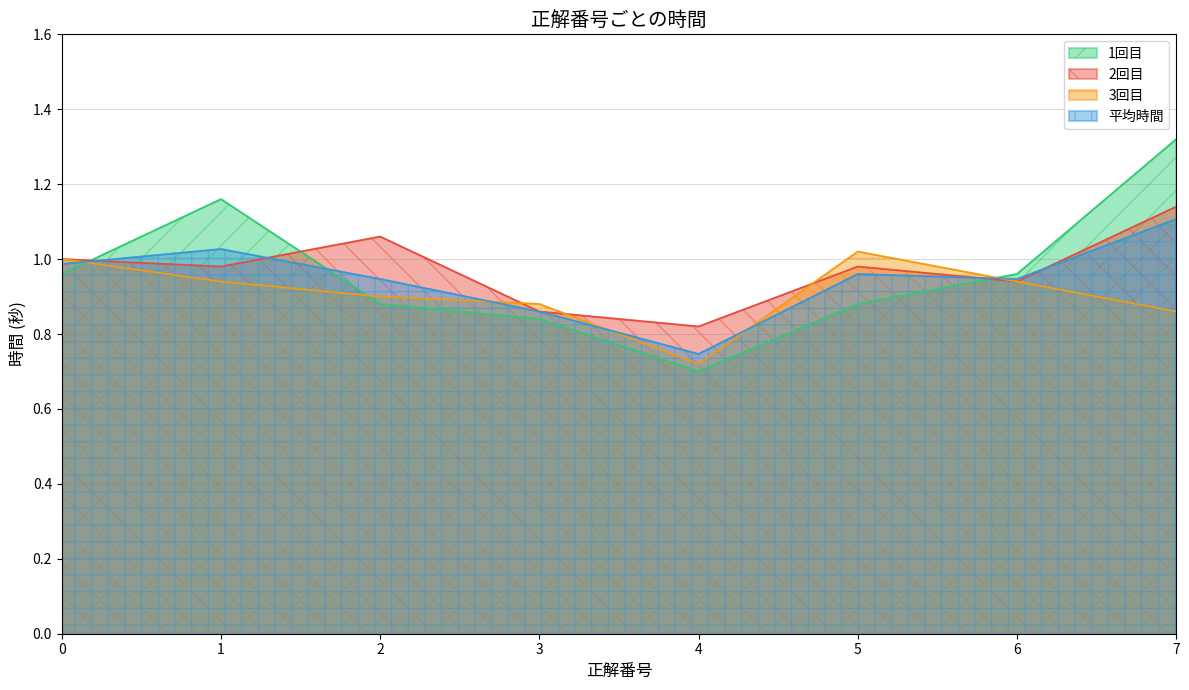

What is the maximum value shown in the chart?

1.3